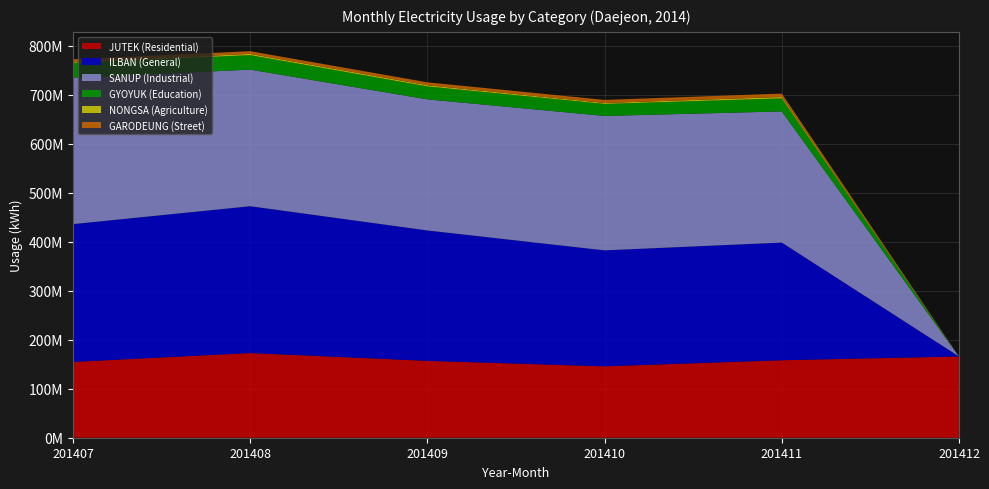

Reading left to right, list all the values displayed in this chart.

JUTEK (Residential): 201407=154812233	201408=172979713	201409=157009839	201410=145822581	201411=158245391	201412=165905800
ILBAN (General): 201407=281408375	201408=299795575	201409=266245562	201410=236769752	201411=240289455	201412=0
SANUP (Industrial): 201407=298856453	201408=278955128	201409=267734552	201410=274538272	201411=267821791	201412=0
GYOYUK (Education): 201407=30519368	201408=29471028	201409=26376433	201410=24514435	201411=26536933	201412=0
NONGSA (Agriculture): 201407=1991621	201408=2655506	201409=2540963	201410=1929416	201411=2968947	201412=0
GARODEUNG (Street): 201407=5219093	201408=5507914	201409=5857575	201410=6325529	201411=6940879	201412=0